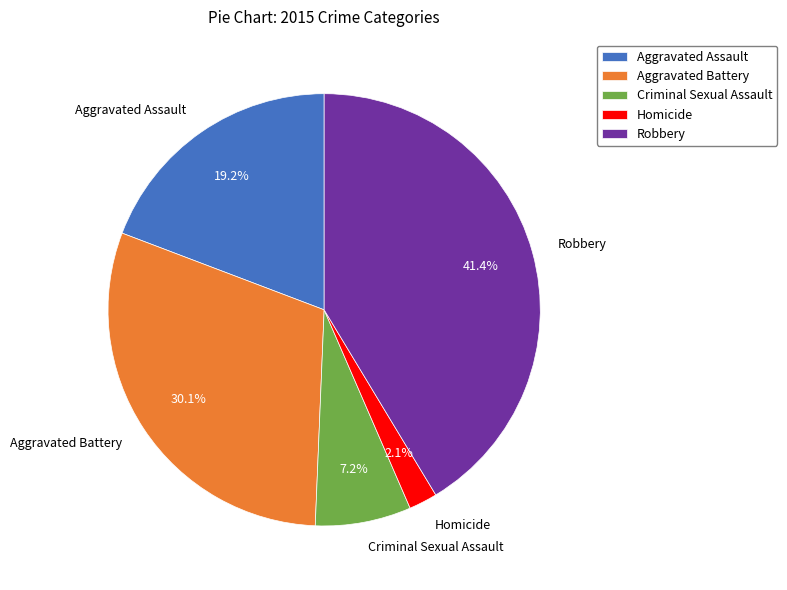

How much of the chart is everything except Homicide?

97.9%